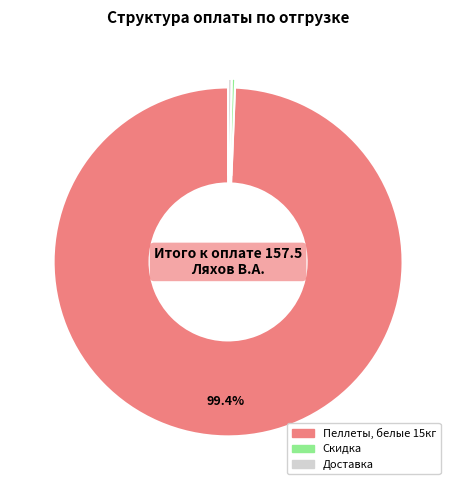

Which category has the biggest portion of the pie?

Пеллеты, белые 15кг